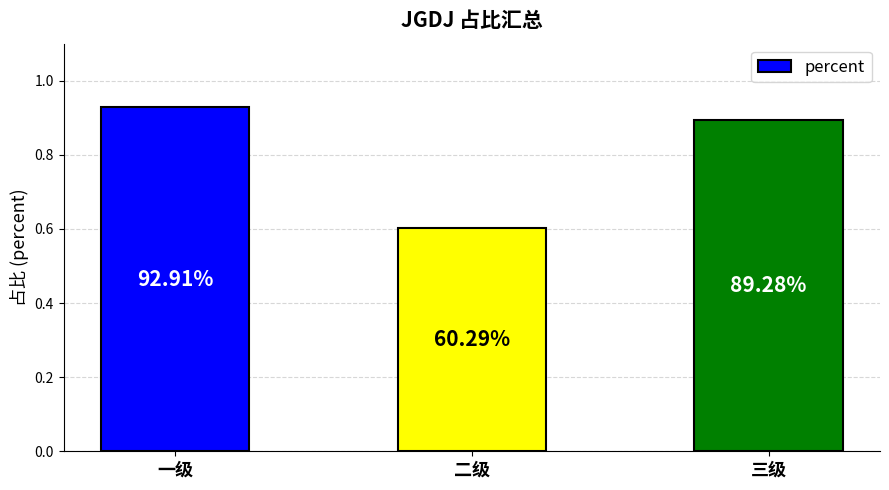

Reading left to right, extract all data points from this chart.

一级=0.9	二级=0.6	三级=0.9